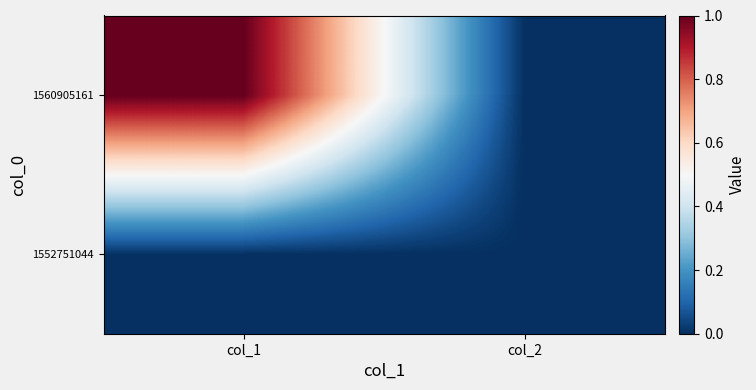

What is the total value across all series at col_1?

1